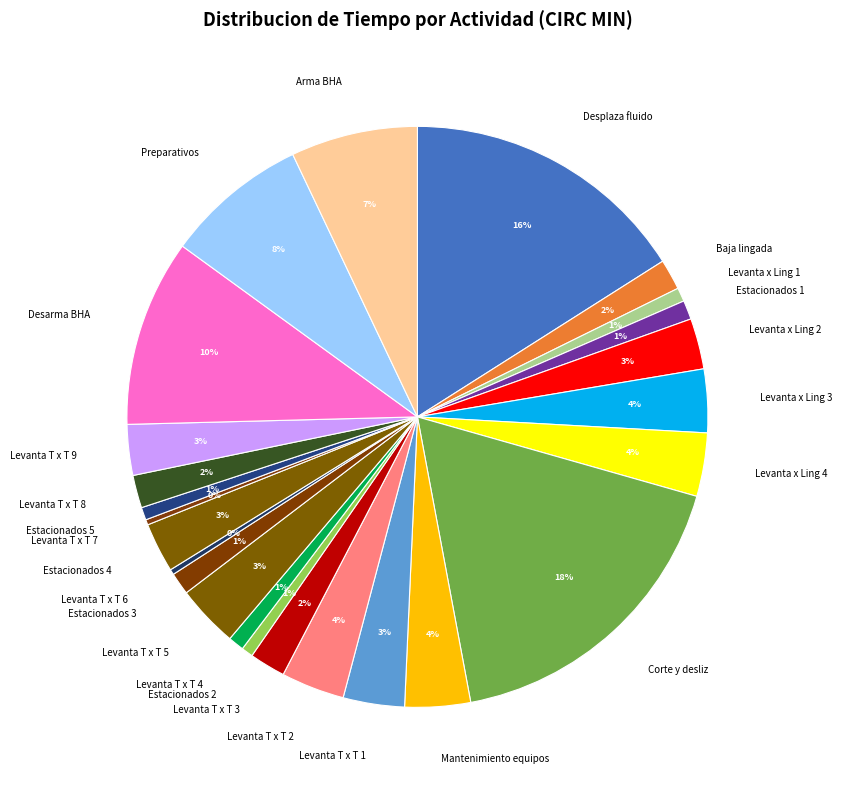

To the nearest percent, what percentage of the pie is Desplaza fluido?

16%